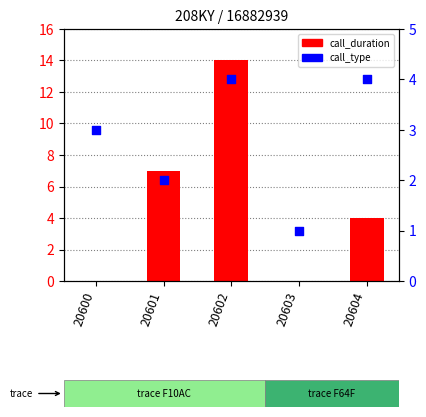

Which series reaches the minimum Y coordinate?

call_duration